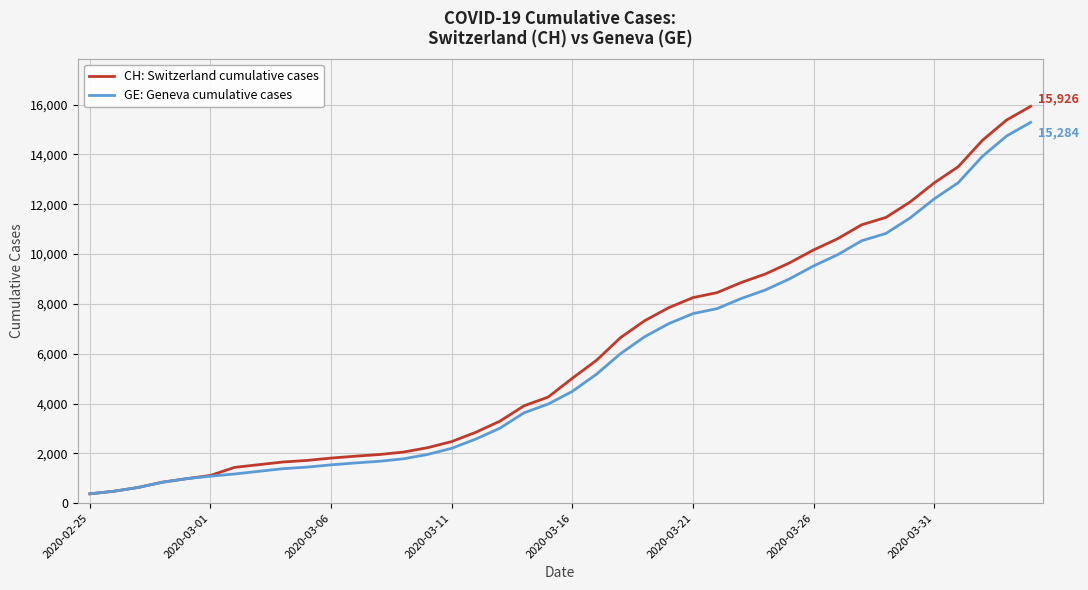

What is the minimum value shown in the chart?

375